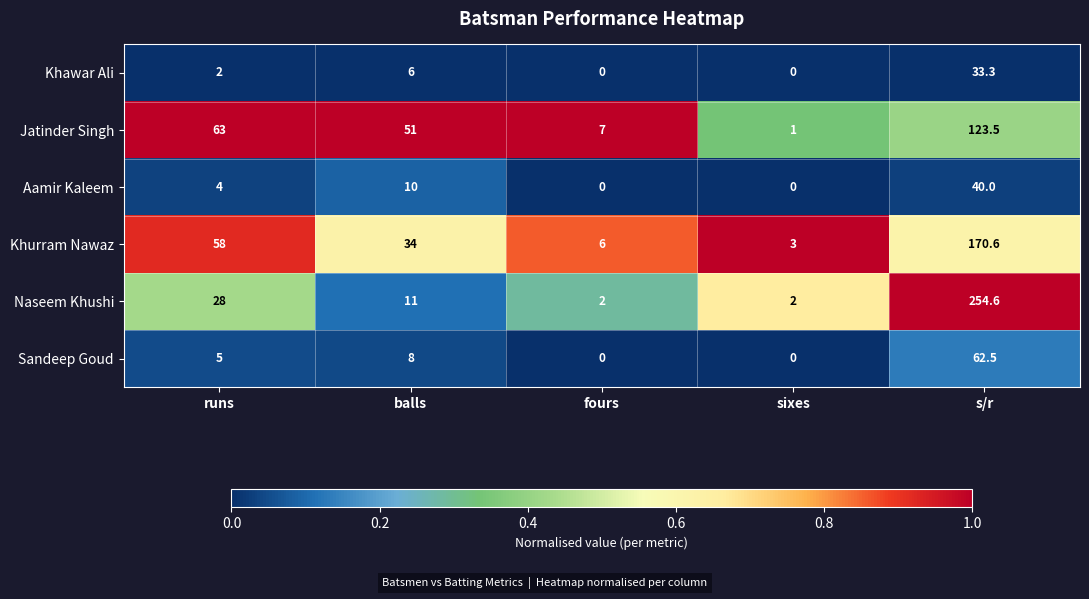

Which series has the largest total across all categories?

Naseem Khushi